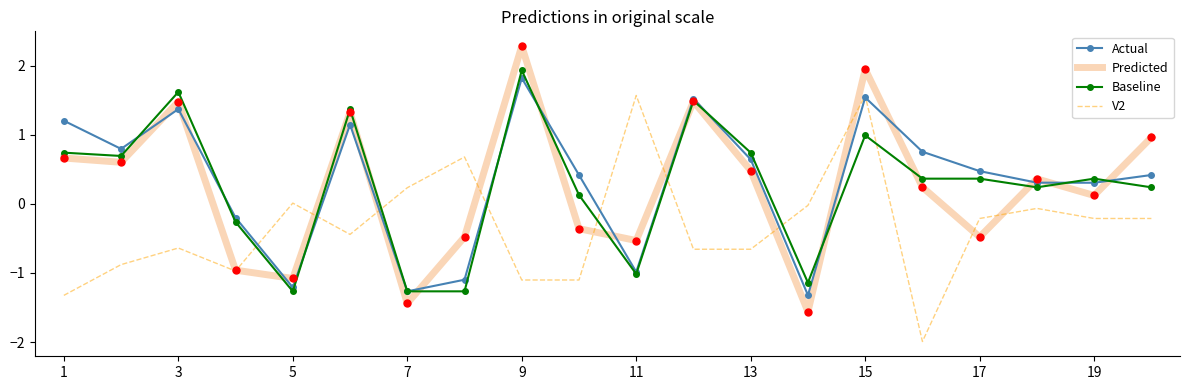

What is the minimum value shown in the chart?

-2.0